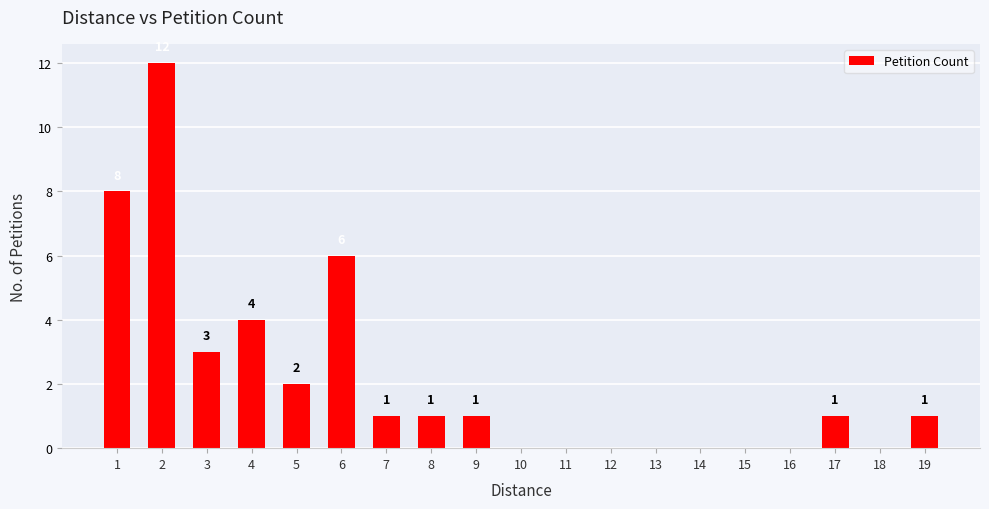

Is it true that the value at 2 is 12?

True